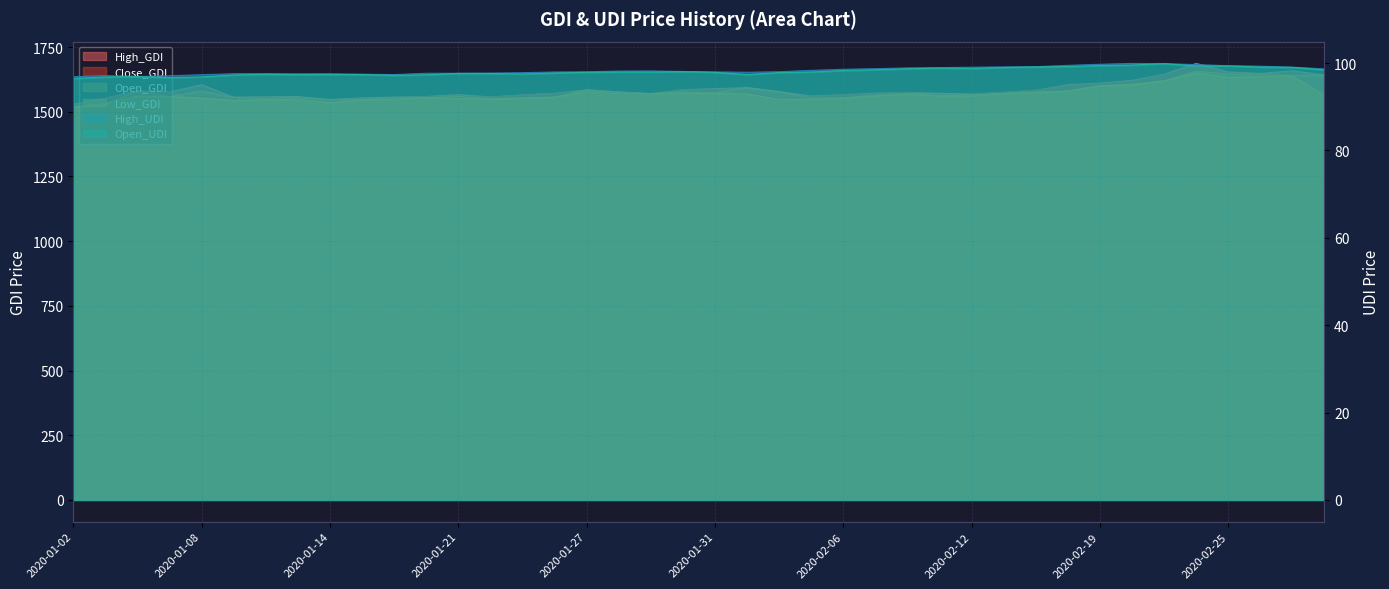

What are all the series names shown in the legend?

High_GDI, Close_GDI, Open_GDI, Low_GDI, High_UDI, Open_UDI